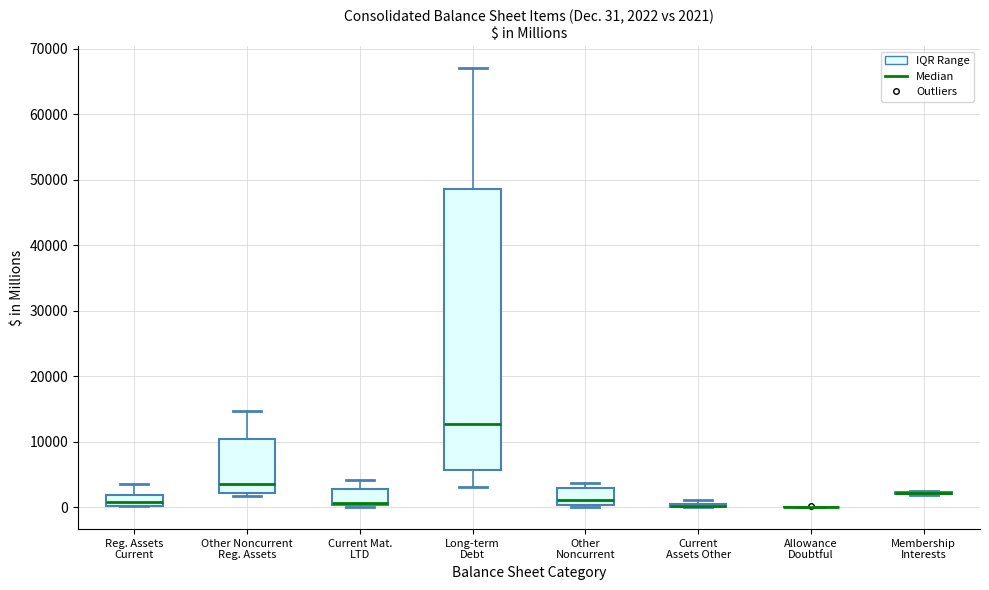

Which box is the tallest, from its lower edge to its upper edge?

Long-term Debt